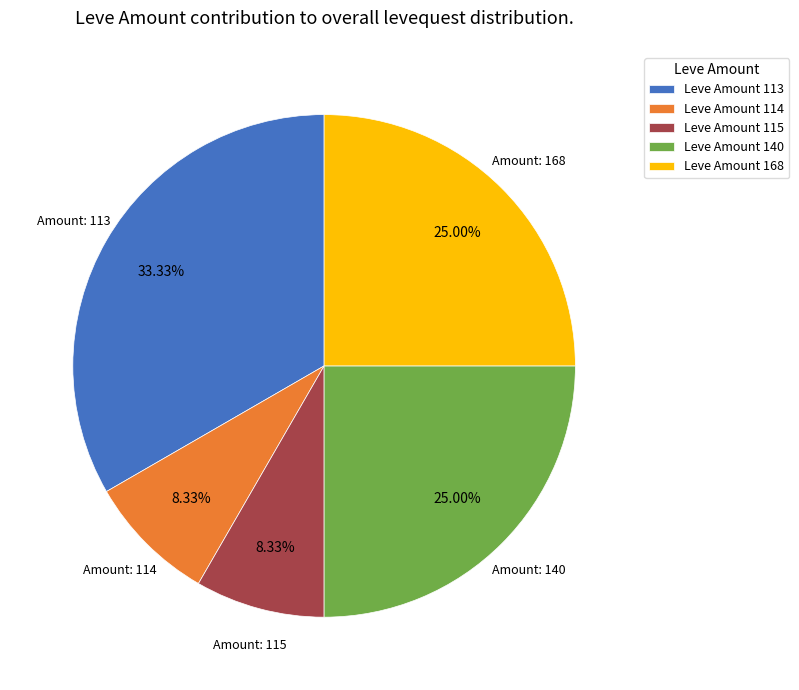

Is there a majority slice in this chart?

No